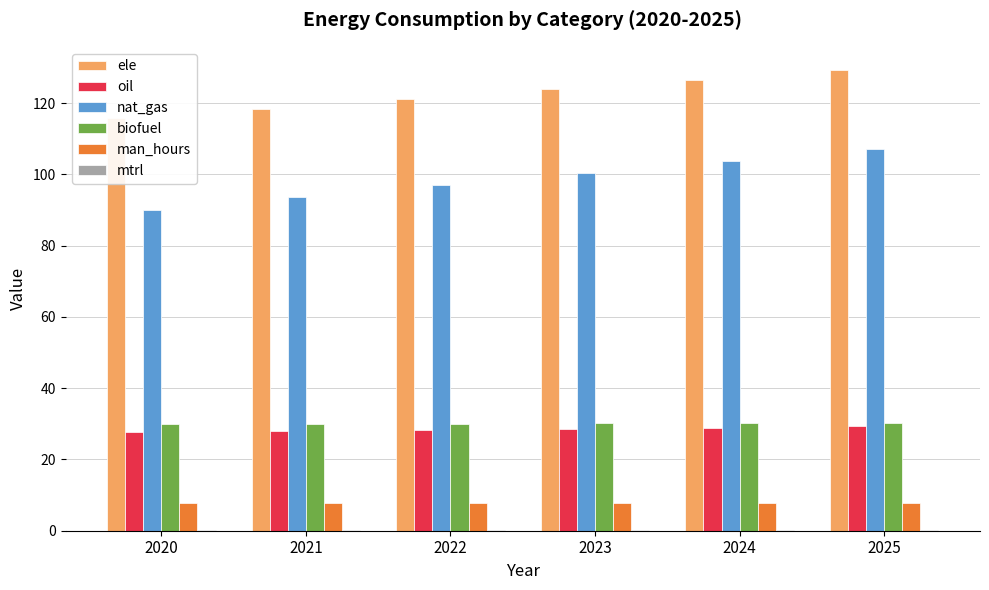

What is the sum of all mtrl values?

1.2